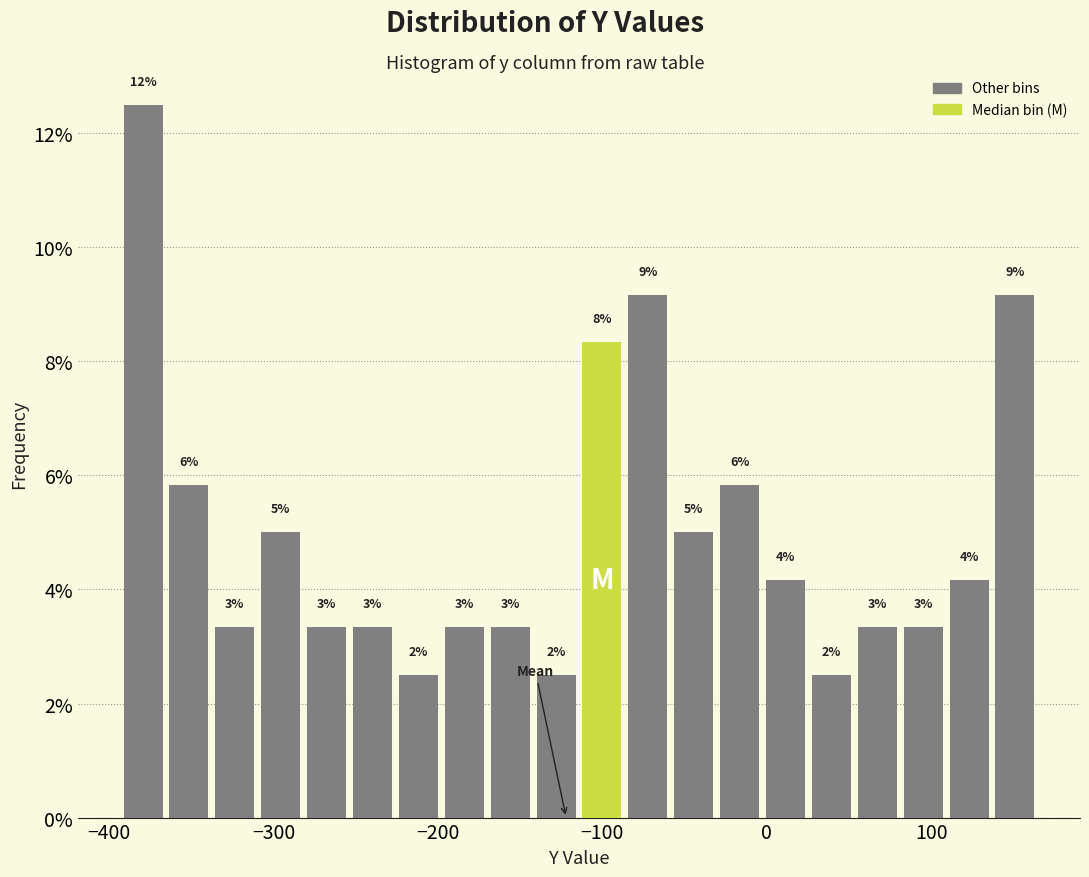

Around what value on the x-axis is the tallest bar? Give the approximate position of its centre, as read against the axis.

-380